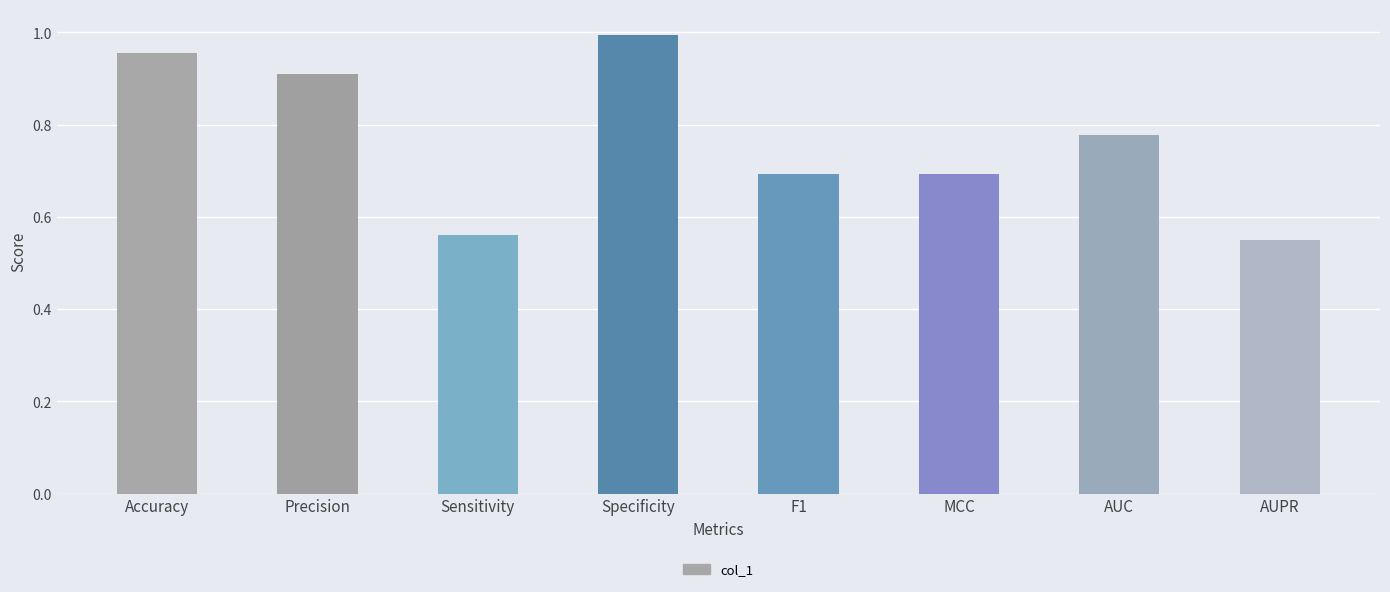

Which has a higher value, F1 or Specificity?

Specificity